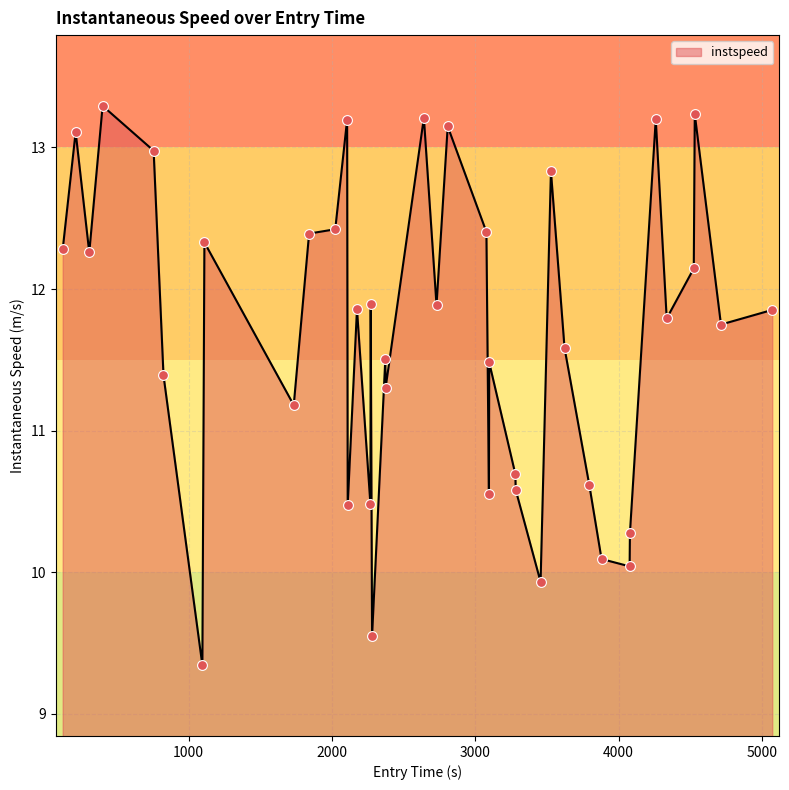

What is the minimum value shown in the chart?

9.3